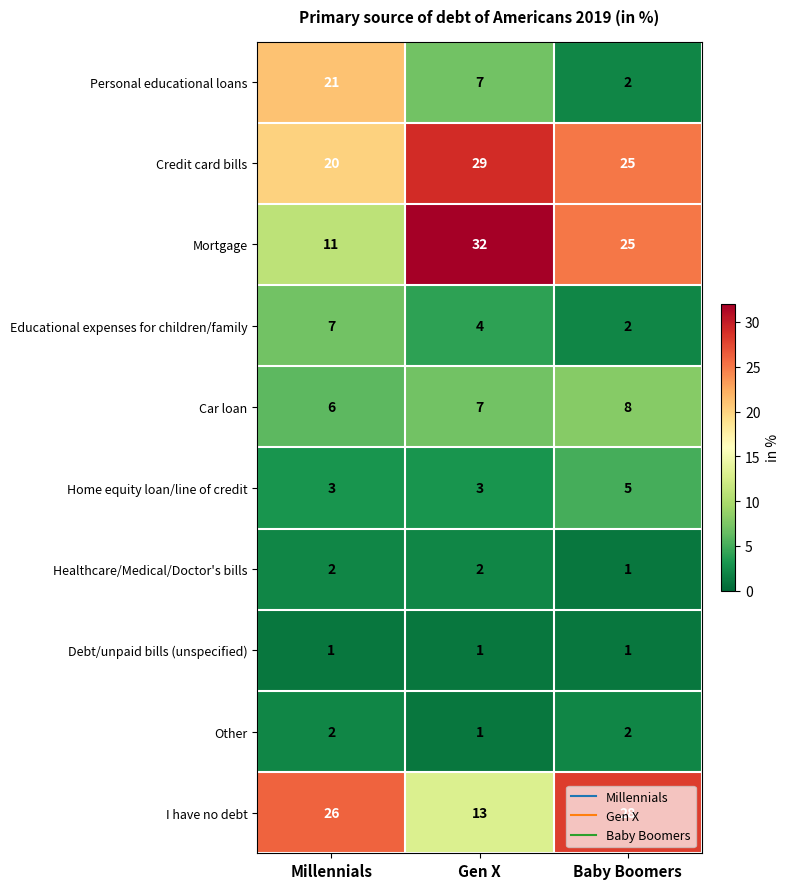

True or false: Mortgage has a value of 41 at Baby Boomers.

False